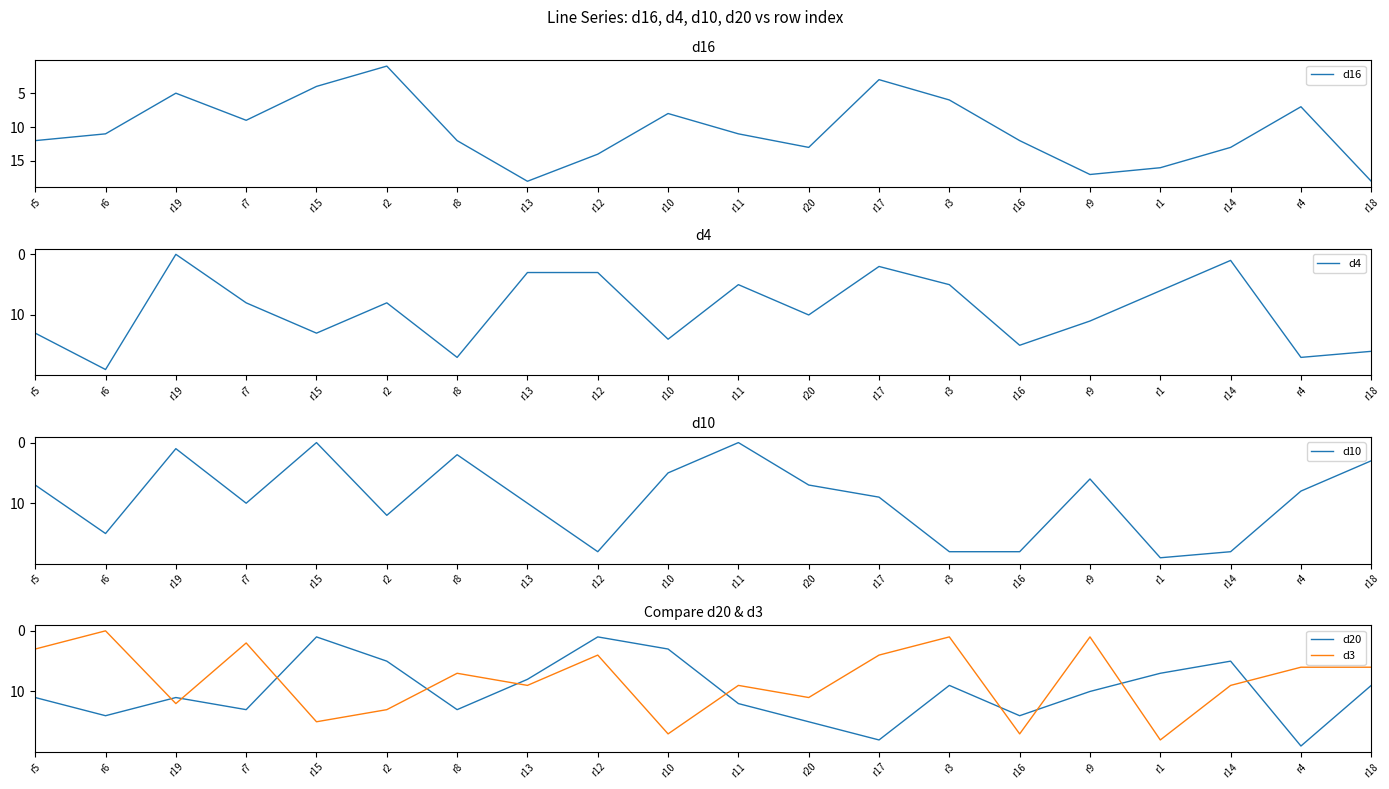

Which series has the largest range (max minus min)?

d4